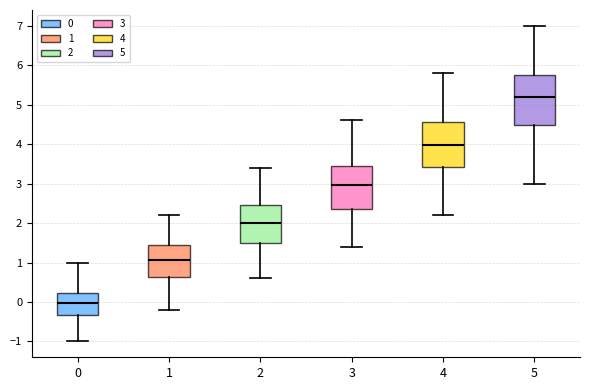

Reading left to right, transcribe this box plot: for each box, give where its median line is, the range the box spans, and where its two whiskers end, as read against the y-axis. The values are not printed on the chart, so give them approximately, as read against the axis.

0: median 0.0, box -0.3 to 0.2, whiskers -1.0 to 1.0
1: median 1.1, box 0.6 to 1.4, whiskers -0.2 to 2.2
2: median 2.0, box 1.5 to 2.5, whiskers 0.6 to 3.4
3: median 3.0, box 2.4 to 3.5, whiskers 1.4 to 4.6
4: median 4.0, box 3.4 to 4.6, whiskers 2.2 to 5.8
5: median 5.2, box 4.5 to 5.8, whiskers 3.0 to 7.0